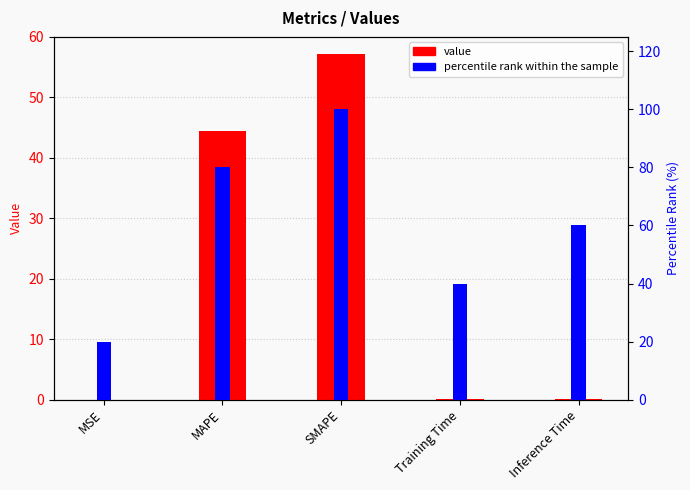

Which series changed the most between MSE and SMAPE?

percentile rank within the sample